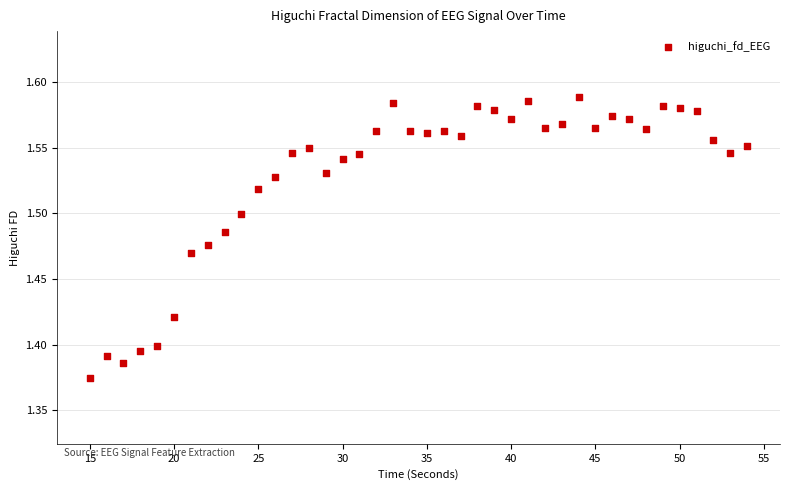

What is the range of X values (max minus min)?

39.0